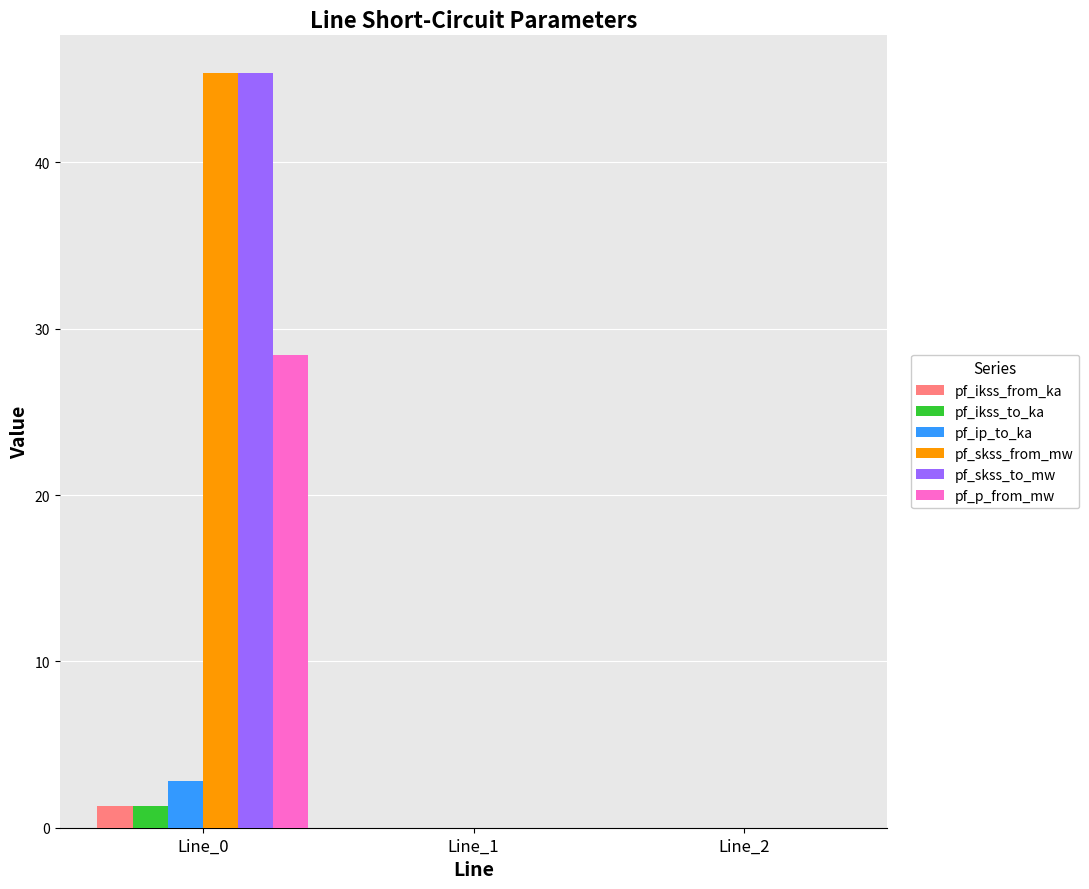

Reading left to right, extract all data points from this chart.

pf_ikss_from_ka: 1.3	0.0	0.0
pf_ikss_to_ka: 1.3	0.0	0.0
pf_ip_to_ka: 2.8	0.0	0.0
pf_skss_from_mw: 45.4	0.0	0.0
pf_skss_to_mw: 45.4	0.0	0.0
pf_p_from_mw: 28.4	0.0	0.0